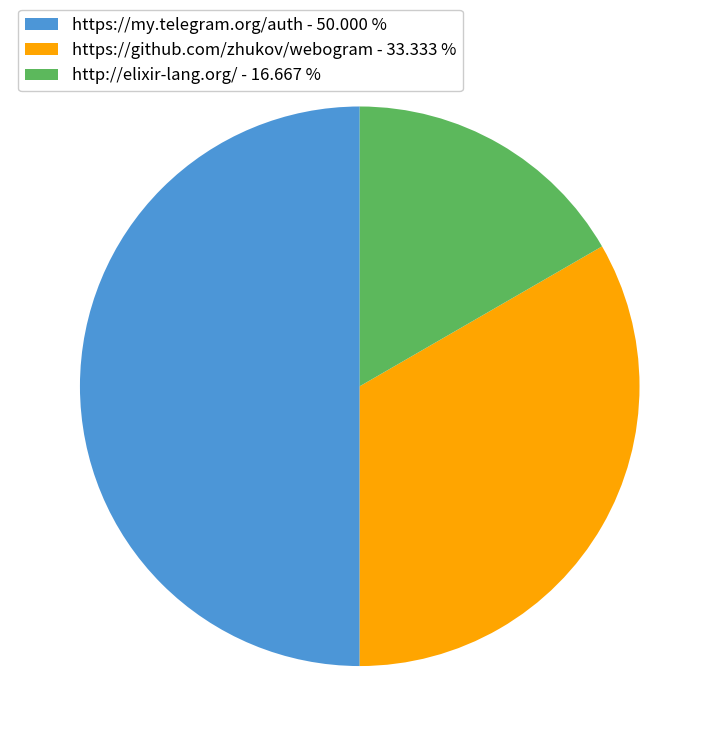

What is the largest slice in the pie chart?

https://my.telegram.org/auth